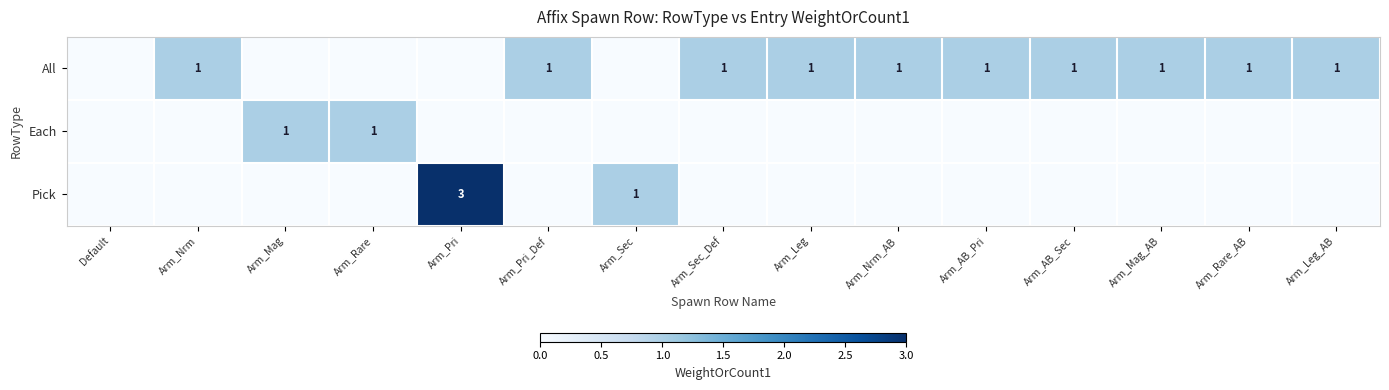

Count the number of data series in this chart.

3